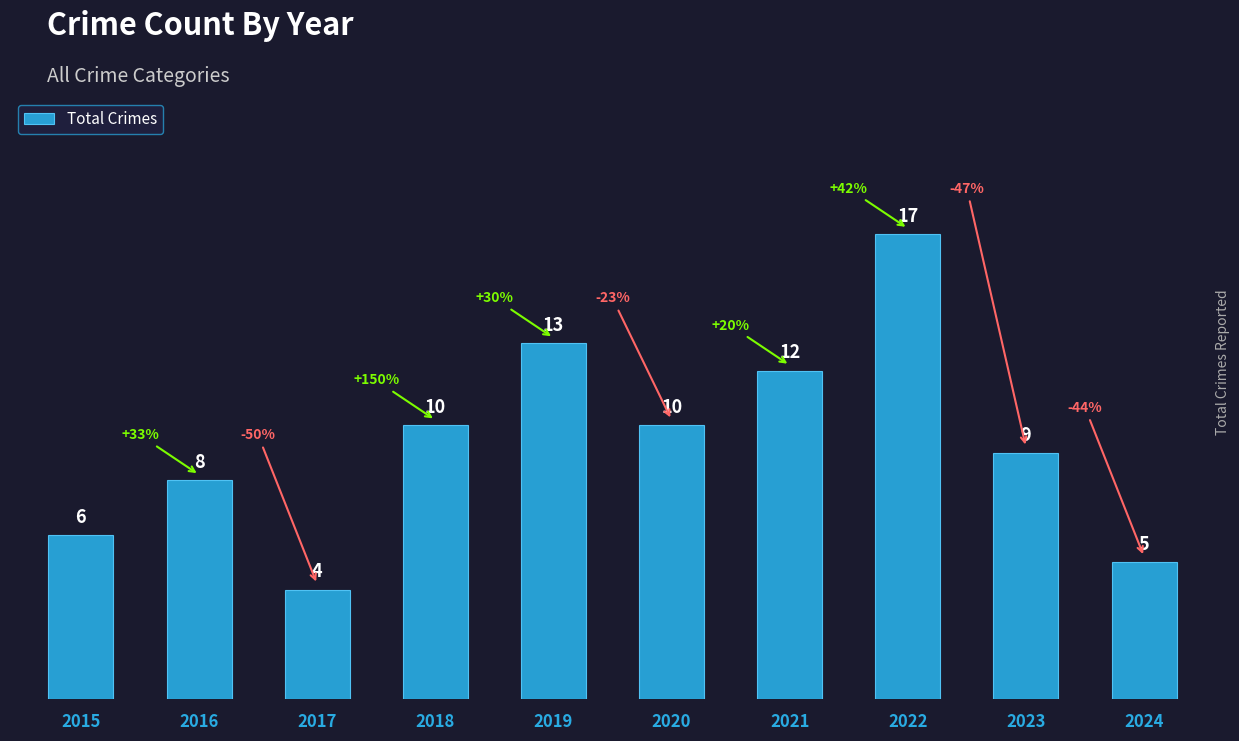

What is the difference between the maximum and minimum values?

13